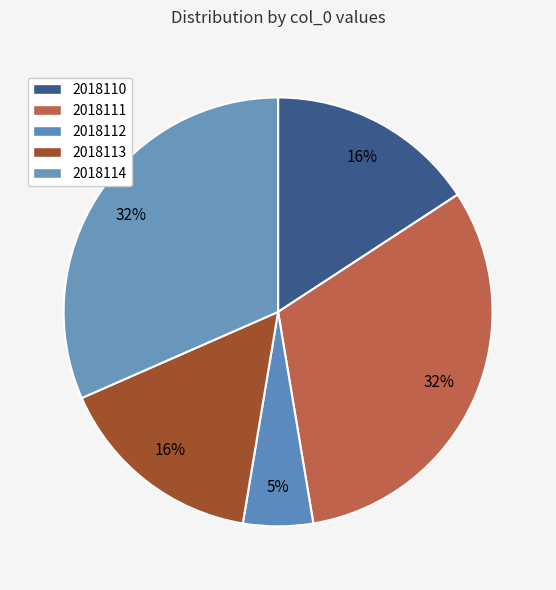

How many segments does this pie chart have?

5